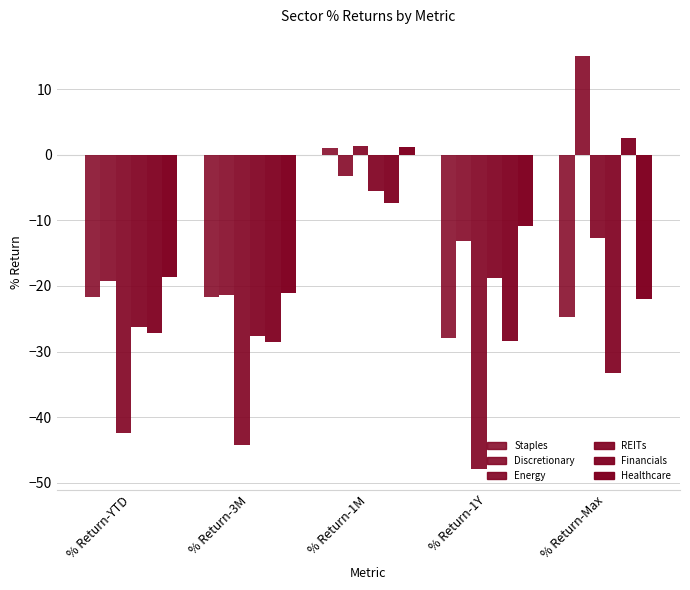

The Financials series shows -28.4 at % Return-1Y. True or false?

True